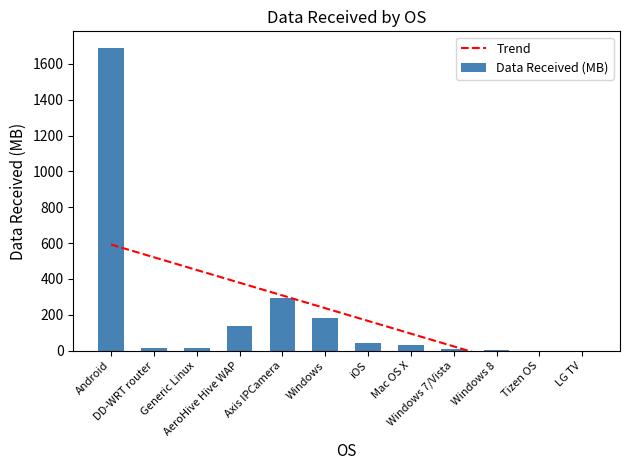

At which label is Trend closest to 201?

iOS